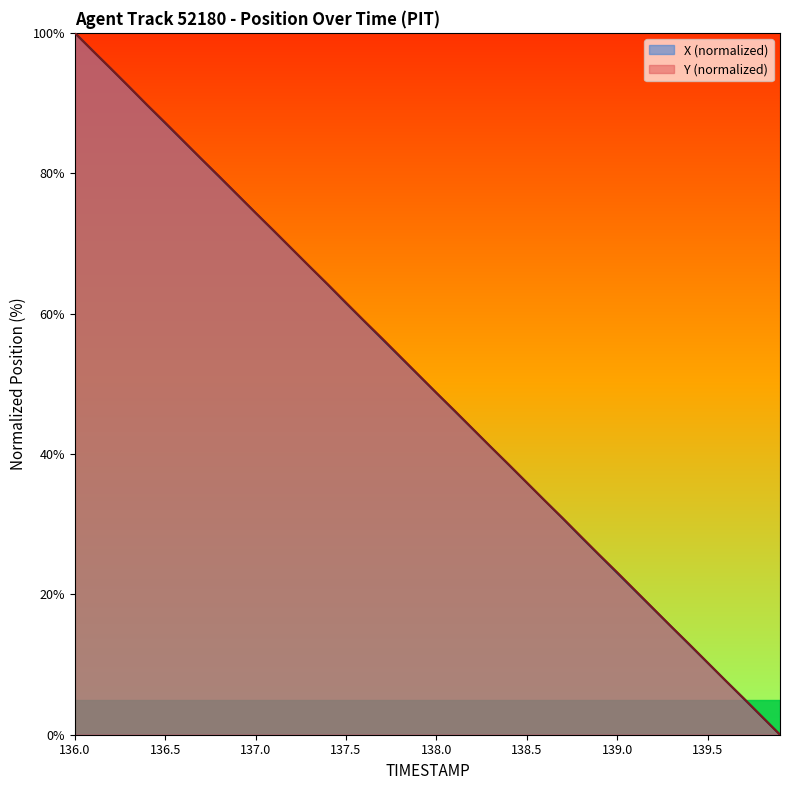

What is the value of the TIMESTAMP point at the 28th from the left?

30.8